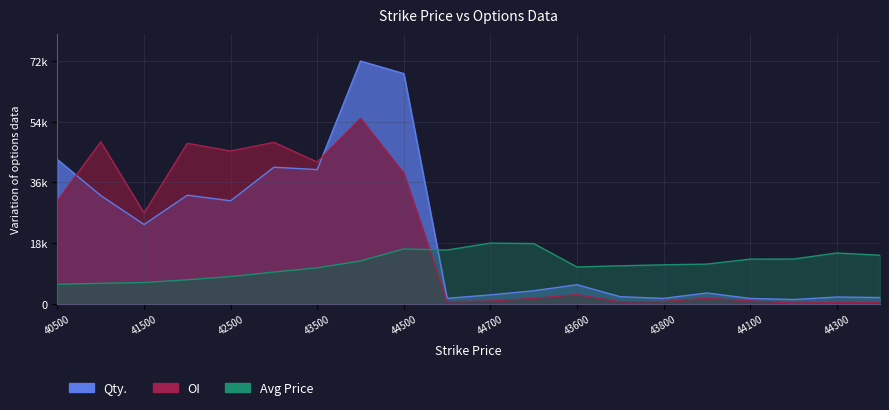

The OI series shows 679.8 at 43800. True or false?

True